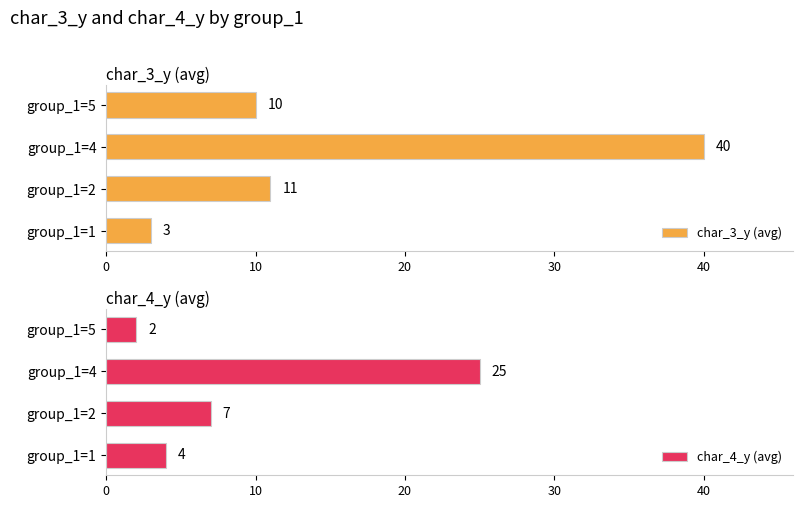

What is the sum of the char_3_y (avg) values at group_1=1 and group_1=2?

14